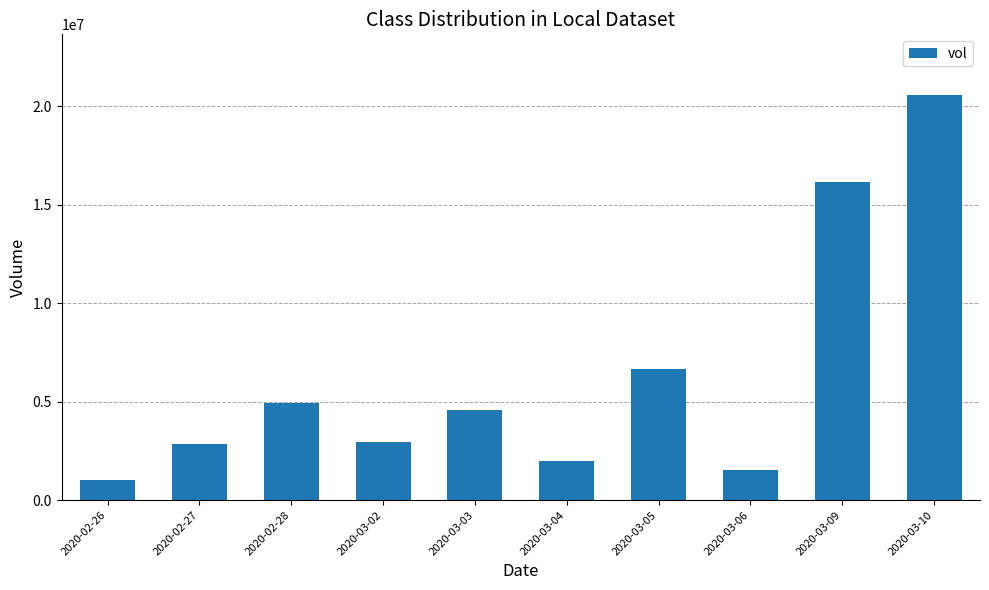

What is the difference between the maximum and minimum values?

19523600